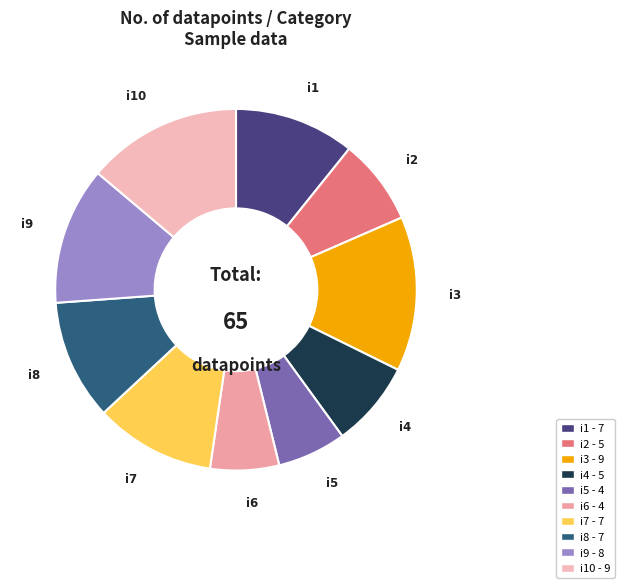

Rank the categories by value from lowest to highest.

i5, i6, i2, i4, i1, i7, i8, i9, i3, i10